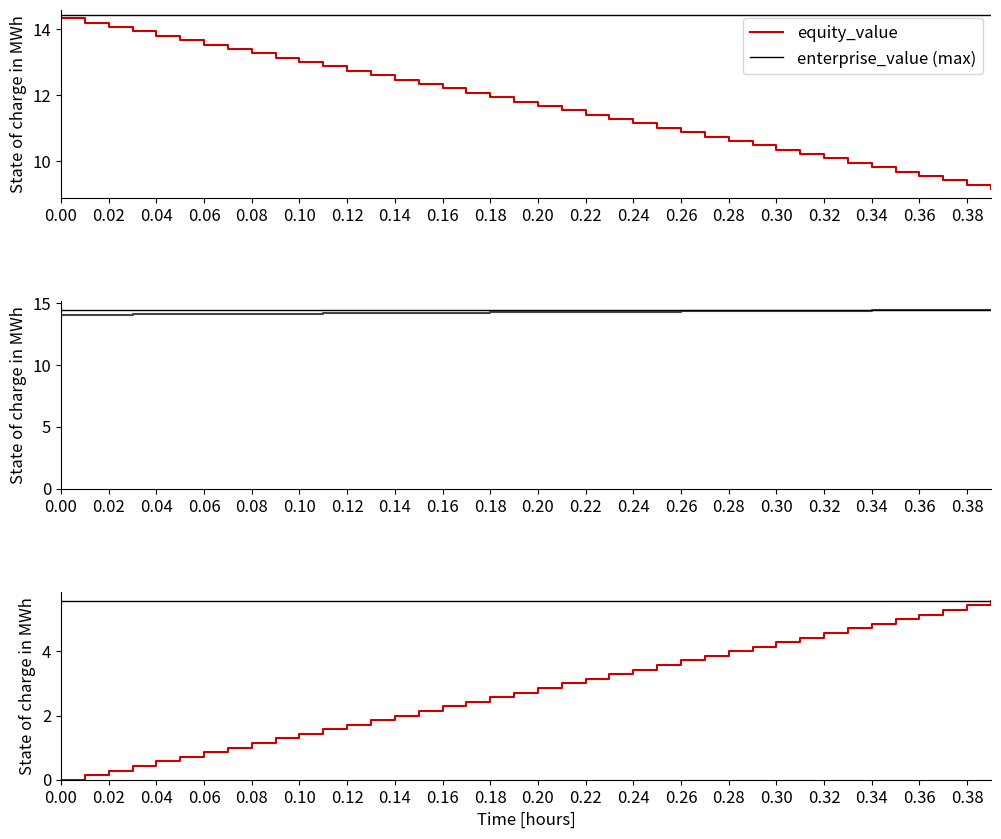

Which category has the highest value in the enterprise_value series?

0.39